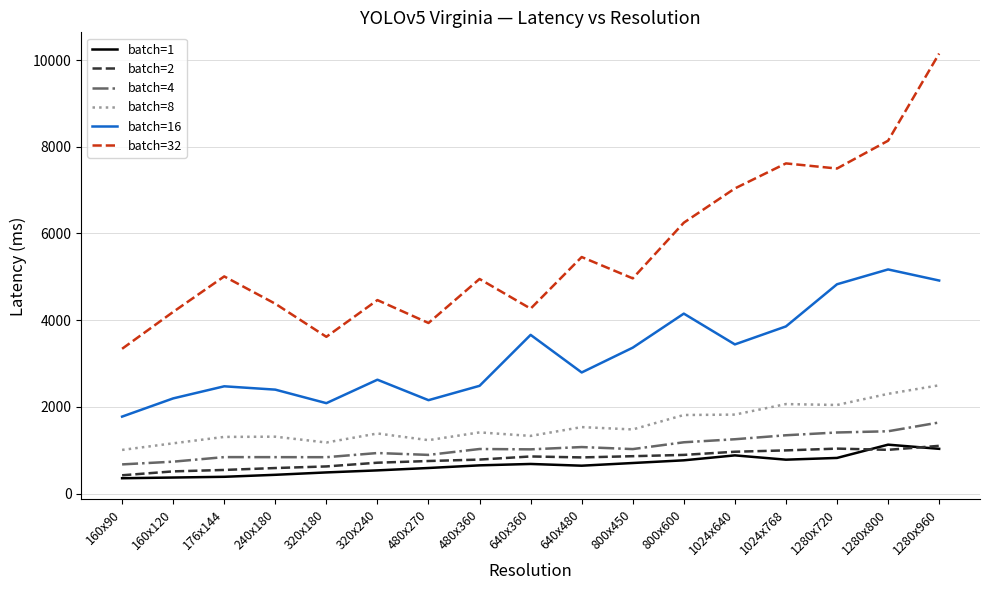

The batch=16 series shows 2156 at 480x270. True or false?

True